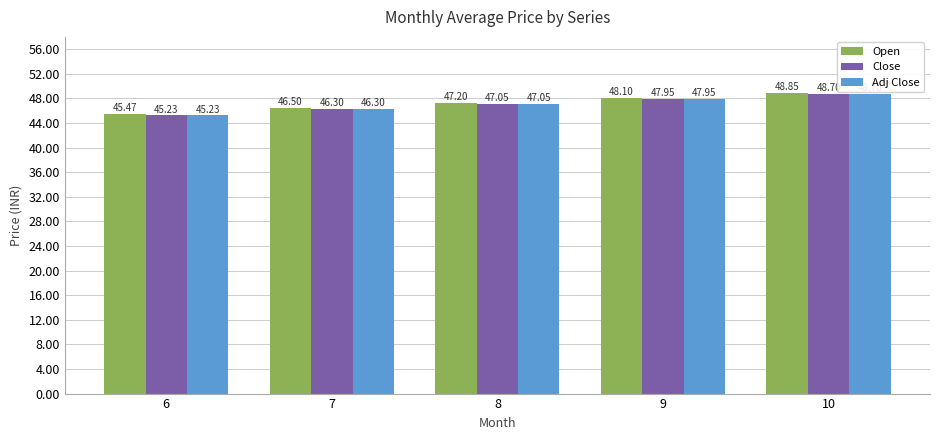

Which series has the largest total across all categories?

Open